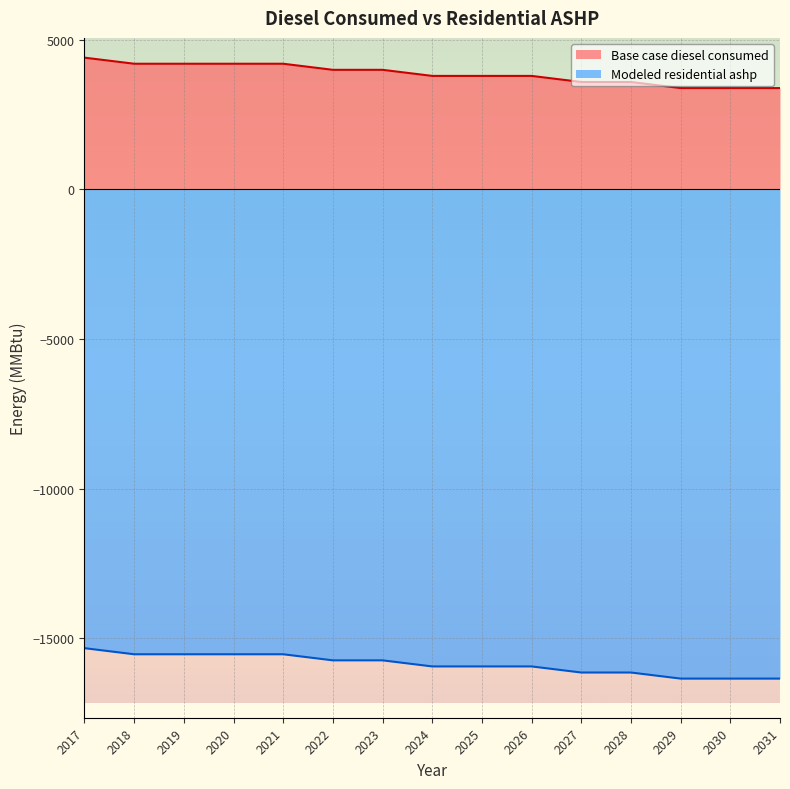

What is the minimum value for Modeled residential ashp?

-16351.7